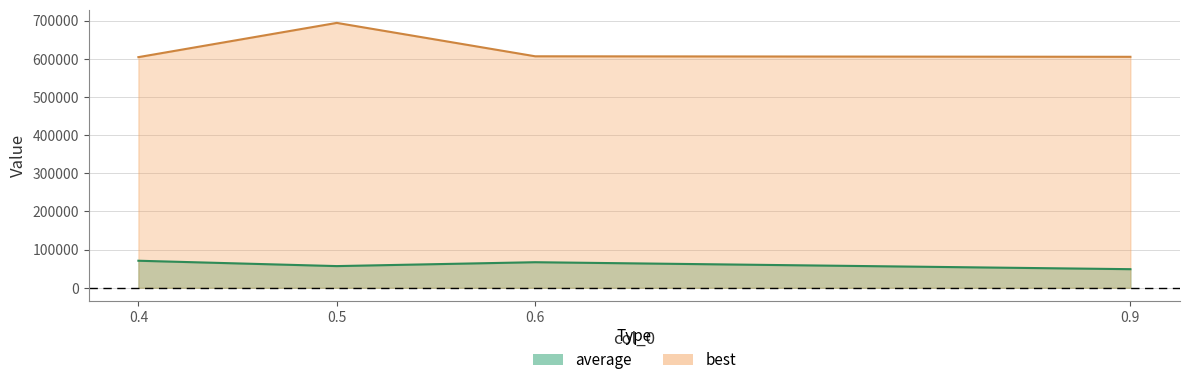

How many values in the best series are below 606583?

2